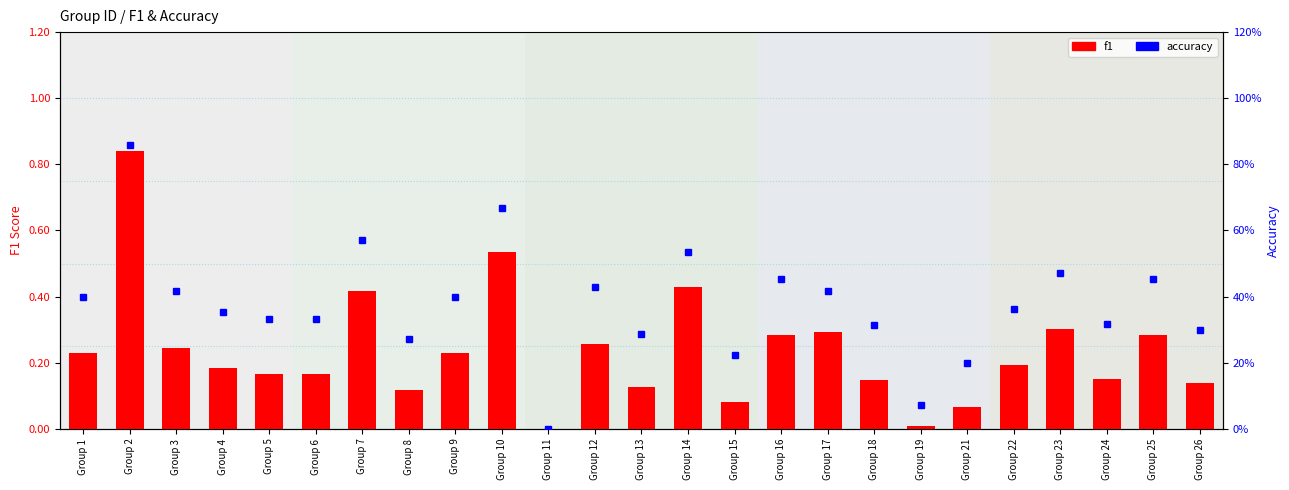

How many values in accuracy are above zero?

24